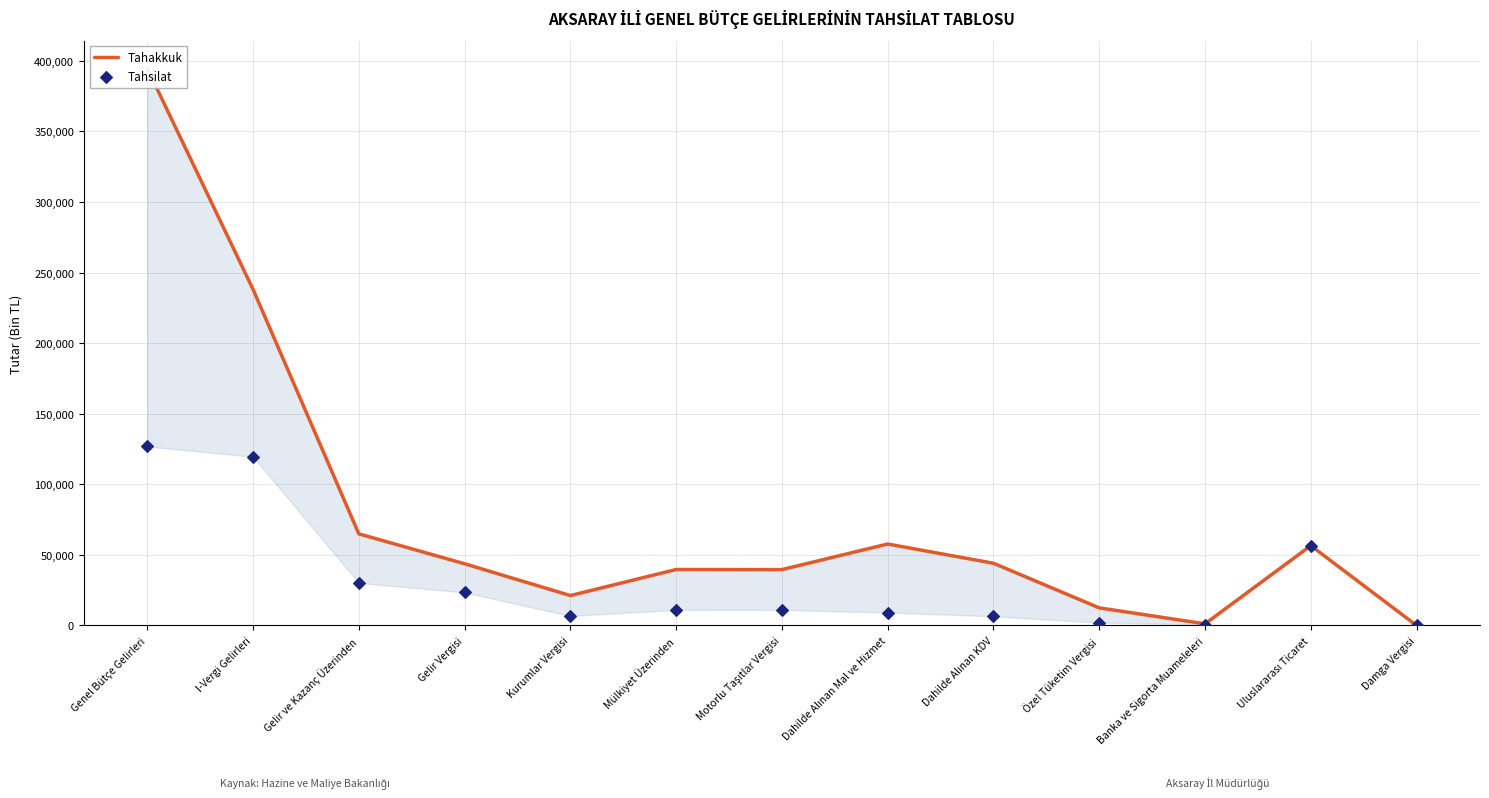

Which series contains the lowest Y value?

Tahakkuk